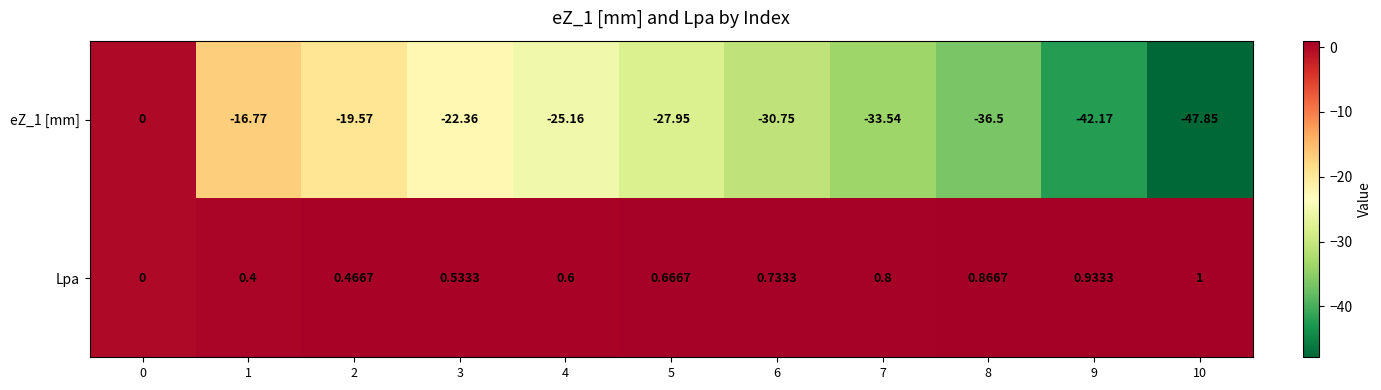

Is the value of Lpa at 9 greater than the value of eZ_1 [mm] at 5?

Yes